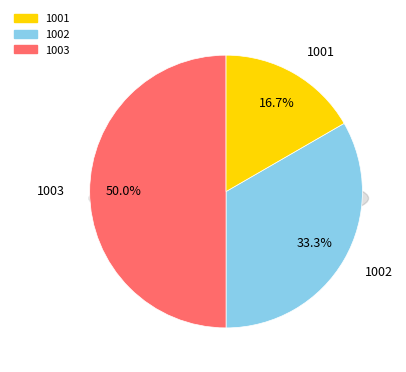

Which slice is the smallest?

1001